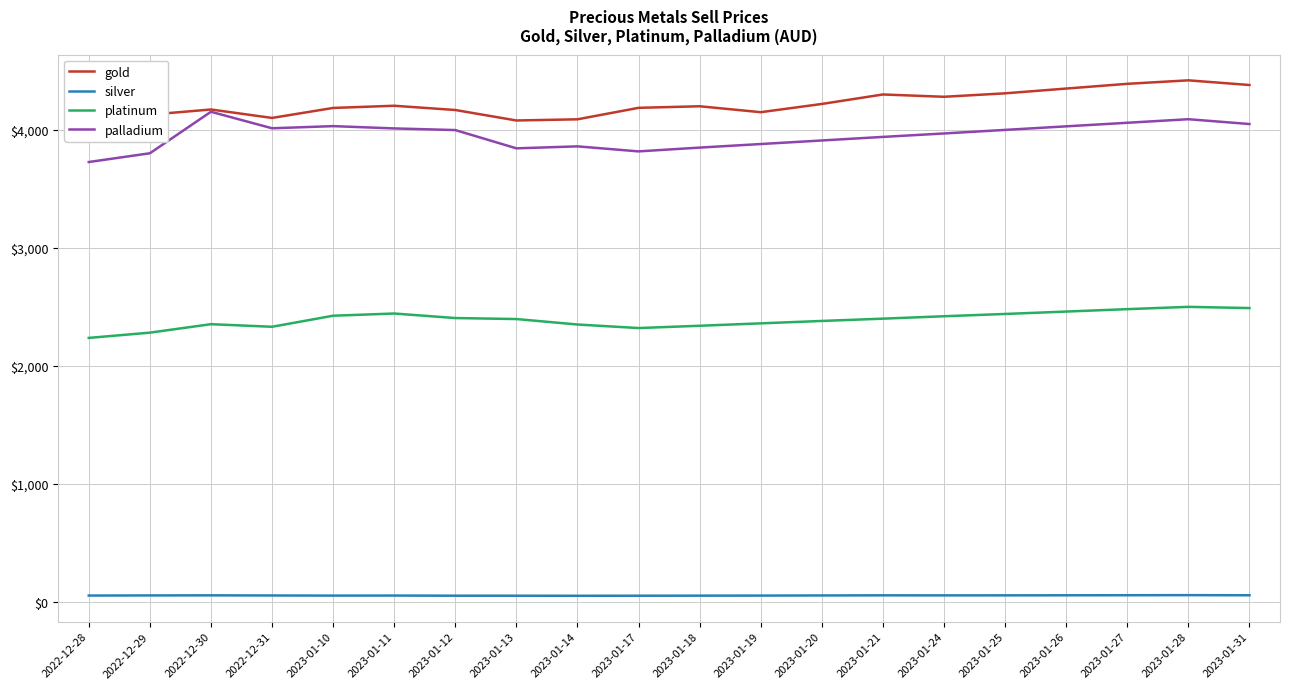

Reading left to right, transcribe all the data shown in this chart.

gold: 4048.8	4129.3	4173.2	4101.6	4186.4	4204.9	4168.8	4080.0	4090.0	4187.2	4200.5	4150.3	4220.1	4300.4	4280.9	4310.2	4350.6	4390.8	4420.3	4380.7
silver: 53.4	54.4	55.2	54.0	53.0	53.4	52.2	52.0	51.5	52.0	52.5	53.1	54.2	55.3	54.8	55.1	55.6	56.2	56.8	55.9
platinum: 2237.2	2281.7	2353.5	2331.5	2425.2	2443.9	2405.4	2397.0	2350.7	2320.7	2340.1	2360.5	2380.9	2400.3	2420.7	2440.1	2460.5	2480.9	2500.3	2490.1
palladium: 3727.9	3802.1	4153.9	4014.0	4032.2	4012.7	3998.7	3843.9	3860.7	3818.1	3850.2	3880.4	3910.6	3940.8	3970.0	4000.2	4030.4	4060.6	4090.8	4050.0